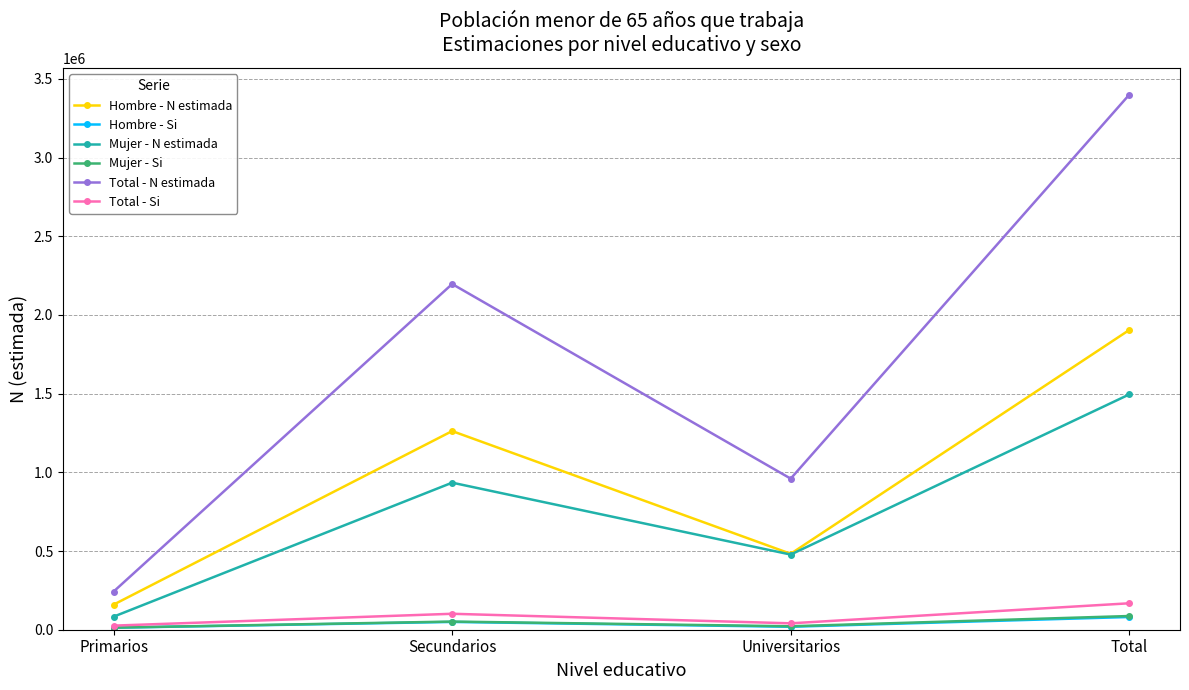

How many values in the Total - N estimada series are below 2196748?

2